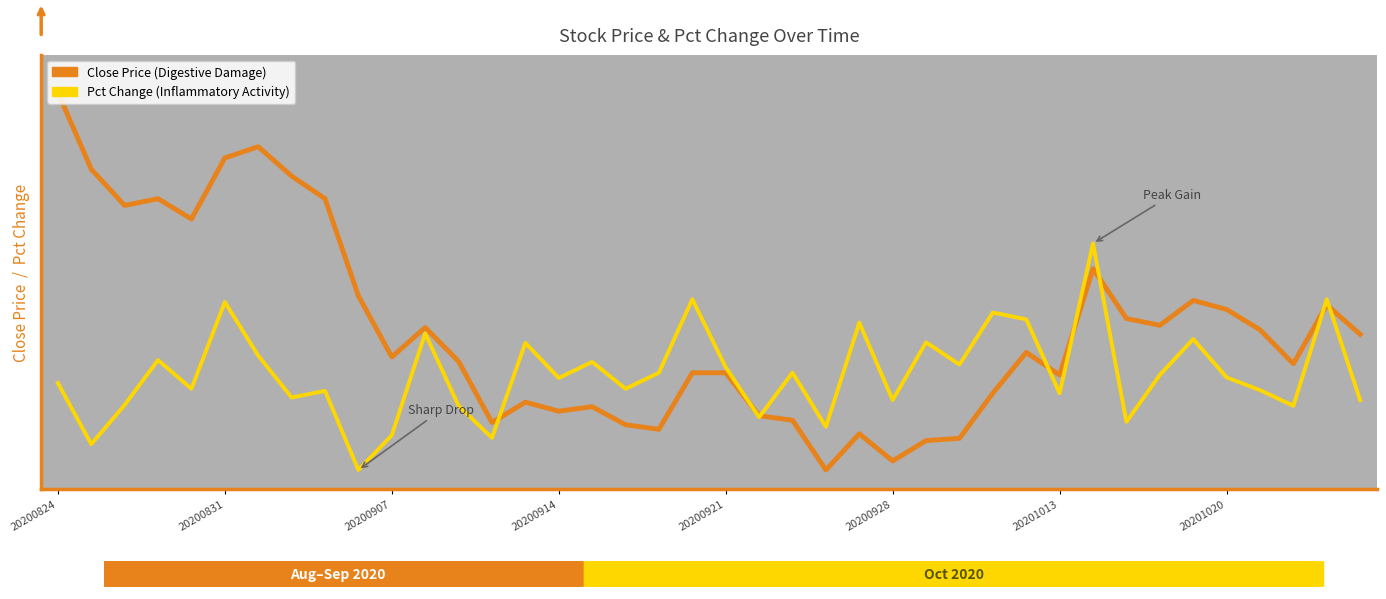

What position from the left is 39?

40